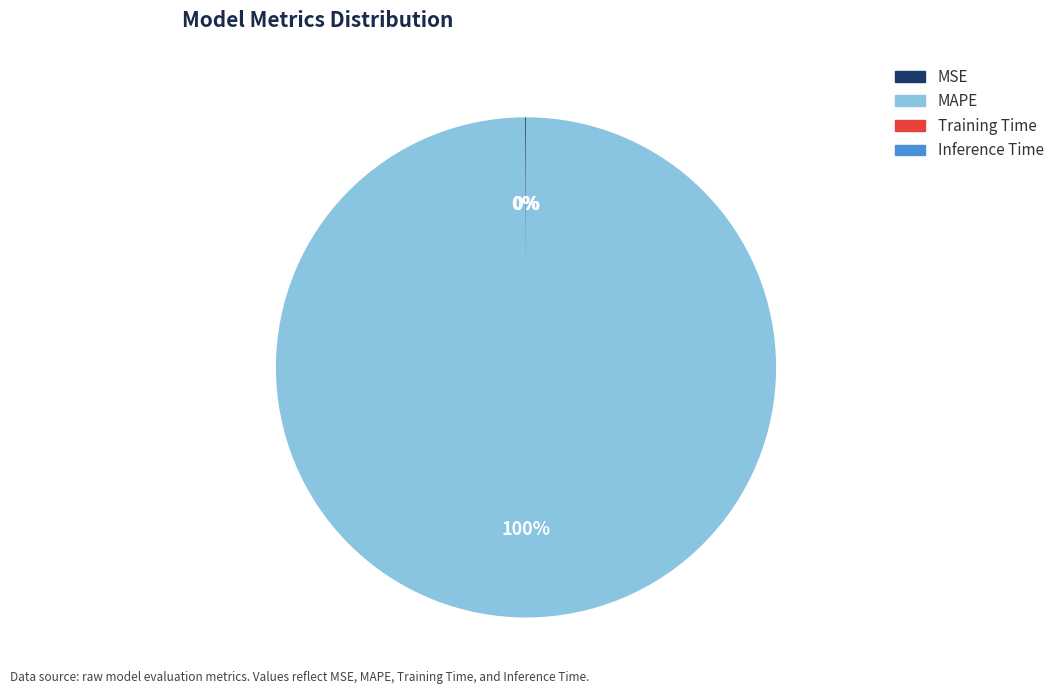

To the nearest percent, what percentage of the pie is MAPE?

100%